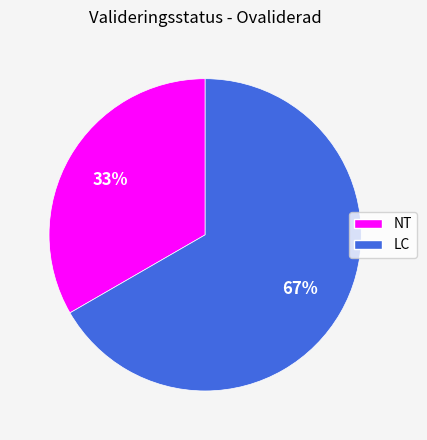

What percentage is the LC slice, to the nearest percent?

67%